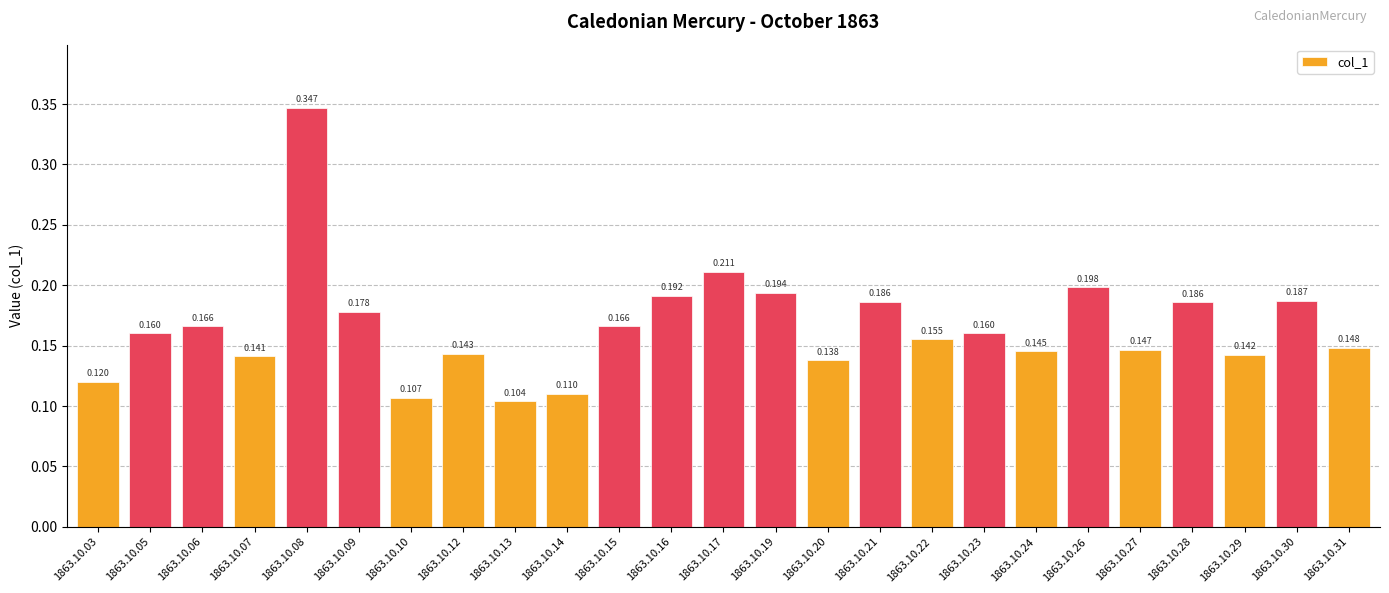

How many bars are there in total?

25